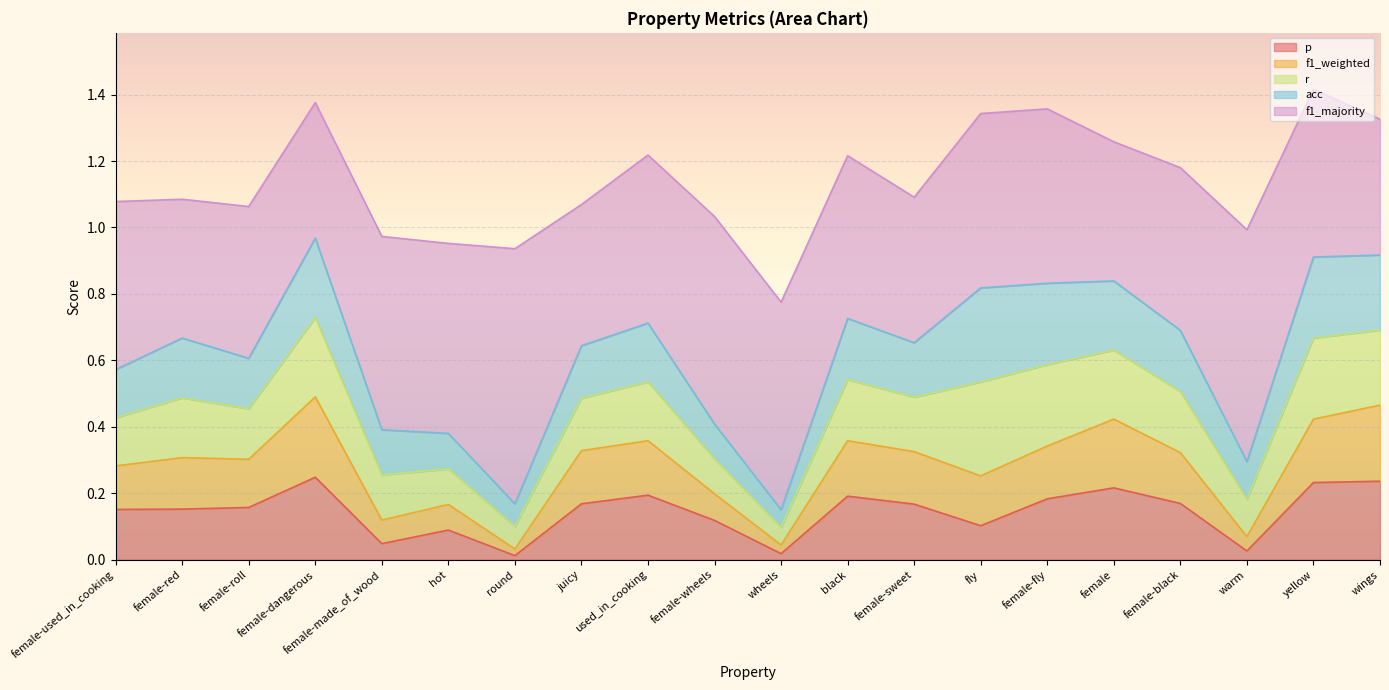

Reading right to left, list all the values displayed in this chart.

p: wings=0.2	yellow=0.2	warm=0.0	female-black=0.2	female=0.2	female-fly=0.2	fly=0.1	female-sweet=0.2	black=0.2	wheels=0.0	female-wheels=0.1	used_in_cooking=0.2	juicy=0.2	round=0.0	hot=0.1	female-made_of_wood=0.0	female-dangerous=0.2	female-roll=0.2	female-red=0.2	female-used_in_cooking=0.2
f1_weighted: wings=0.2	yellow=0.2	warm=0.0	female-black=0.2	female=0.2	female-fly=0.2	fly=0.1	female-sweet=0.2	black=0.2	wheels=0.0	female-wheels=0.1	used_in_cooking=0.2	juicy=0.2	round=0.0	hot=0.1	female-made_of_wood=0.1	female-dangerous=0.2	female-roll=0.1	female-red=0.2	female-used_in_cooking=0.1
r: wings=0.2	yellow=0.2	warm=0.1	female-black=0.2	female=0.2	female-fly=0.2	fly=0.3	female-sweet=0.2	black=0.2	wheels=0.1	female-wheels=0.1	used_in_cooking=0.2	juicy=0.2	round=0.1	hot=0.1	female-made_of_wood=0.1	female-dangerous=0.2	female-roll=0.2	female-red=0.2	female-used_in_cooking=0.1
acc: wings=0.2	yellow=0.2	warm=0.1	female-black=0.2	female=0.2	female-fly=0.2	fly=0.3	female-sweet=0.2	black=0.2	wheels=0.1	female-wheels=0.1	used_in_cooking=0.2	juicy=0.2	round=0.1	hot=0.1	female-made_of_wood=0.1	female-dangerous=0.2	female-roll=0.2	female-red=0.2	female-used_in_cooking=0.1
f1_majority: wings=0.4	yellow=0.5	warm=0.7	female-black=0.5	female=0.4	female-fly=0.5	fly=0.5	female-sweet=0.4	black=0.5	wheels=0.6	female-wheels=0.6	used_in_cooking=0.5	juicy=0.4	round=0.8	hot=0.6	female-made_of_wood=0.6	female-dangerous=0.4	female-roll=0.5	female-red=0.4	female-used_in_cooking=0.5